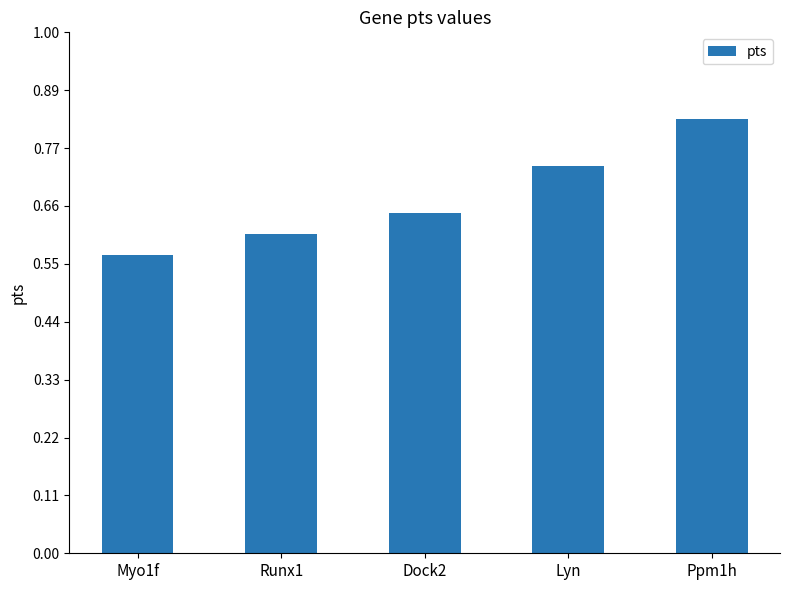

What is the sum of all values?

3.4